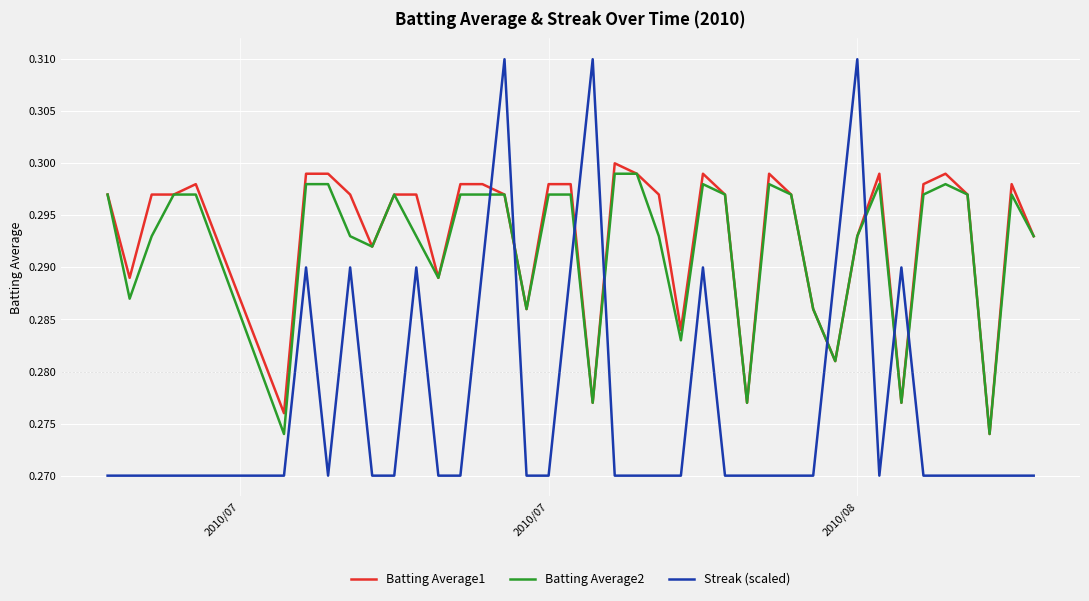

How many intersections are there between Batting Average2 and Streak (scaled)?

8